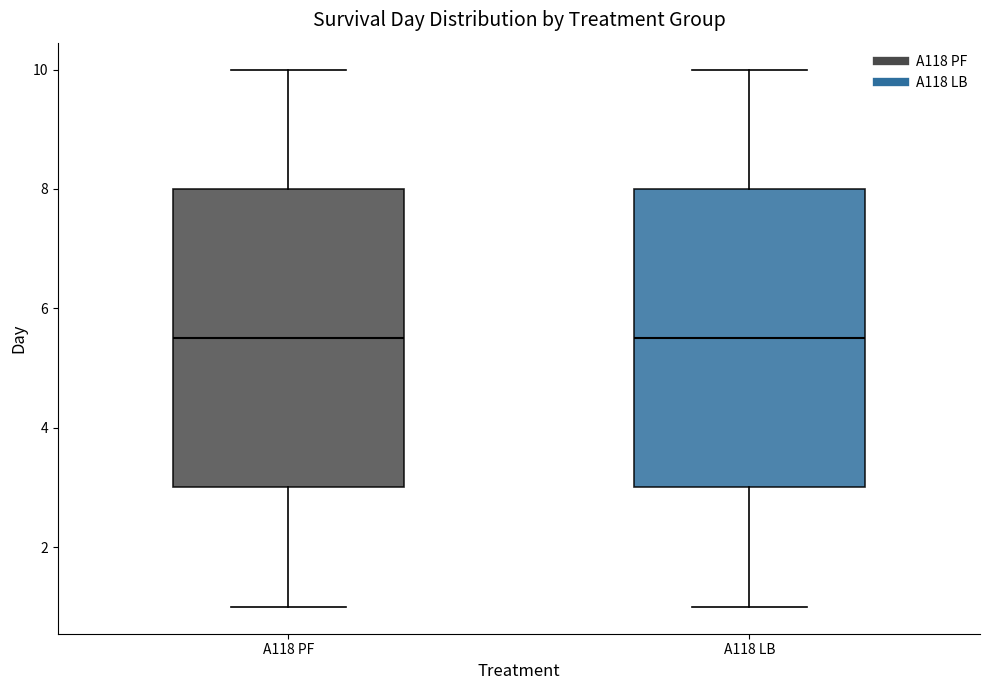

Where does the upper whisker of the box for A118 PF end on the y-axis? The values are not printed on the chart, so give them approximately, as read against the axis.

10.0